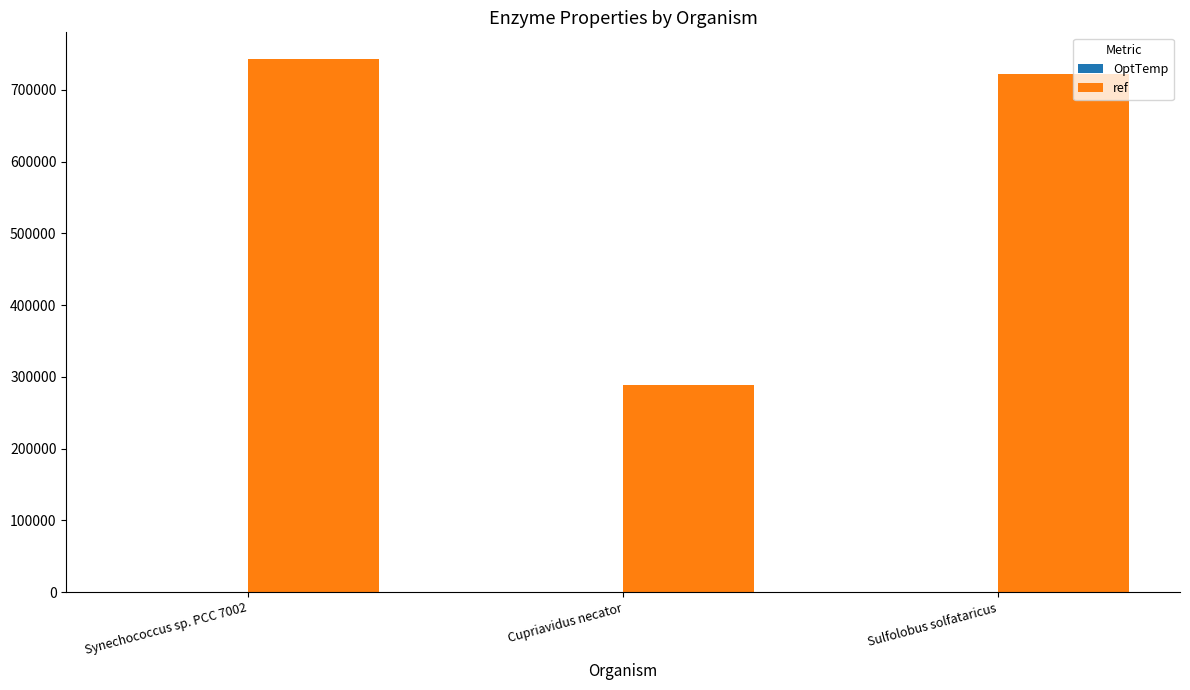

The value of ref at Cupriavidus necator is 288054. True or false?

True